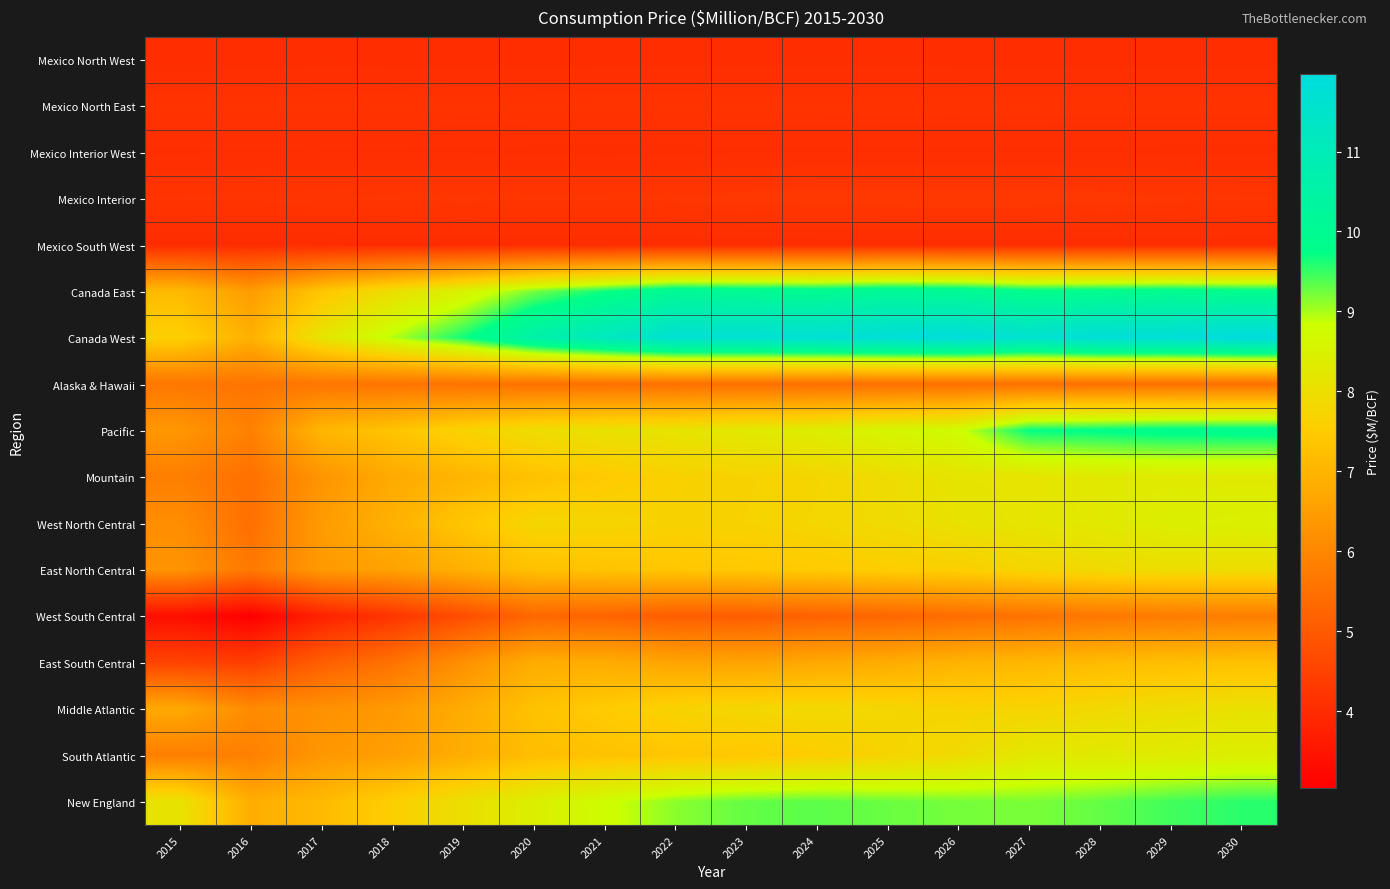

At 2030, list the series in order from smallest to largest.

Mexico South West, Mexico North West, Mexico Interior West, Mexico North East, Mexico Interior, Alaska & Hawaii, West South Central, East South Central, East North Central, Middle Atlantic, Mountain, South Atlantic, West North Central, New England, Canada East, Pacific, Canada West